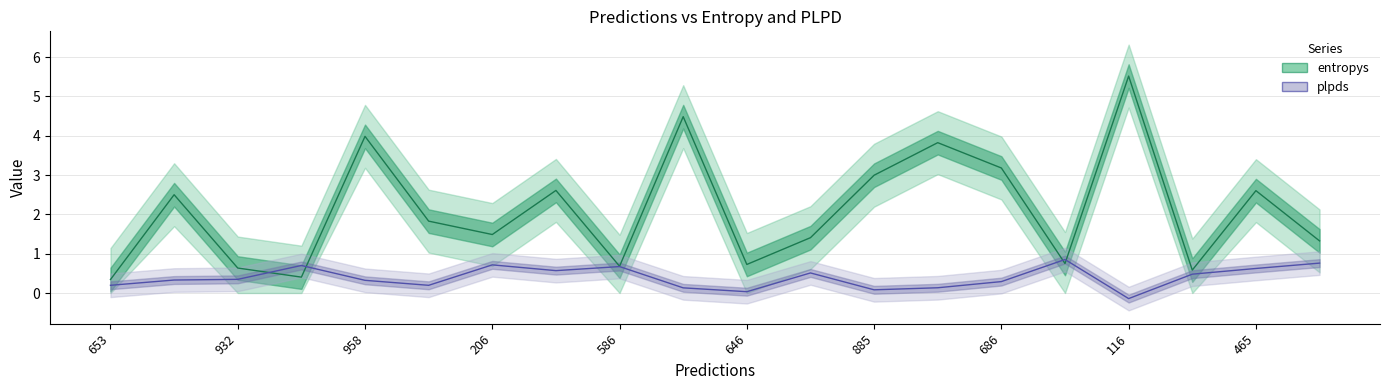

At which category is the sum across all series the highest?

116